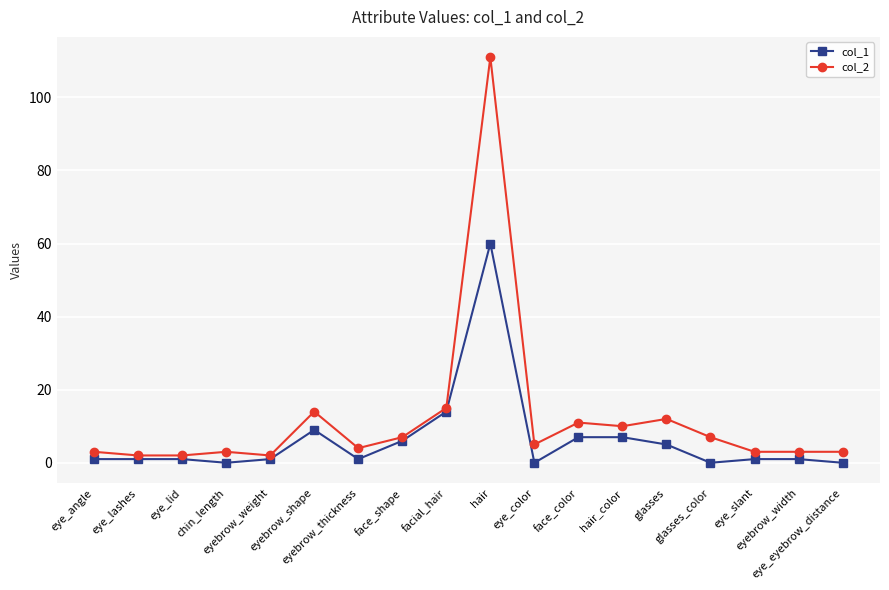

At how many categories does at least one series exceed 73?

1